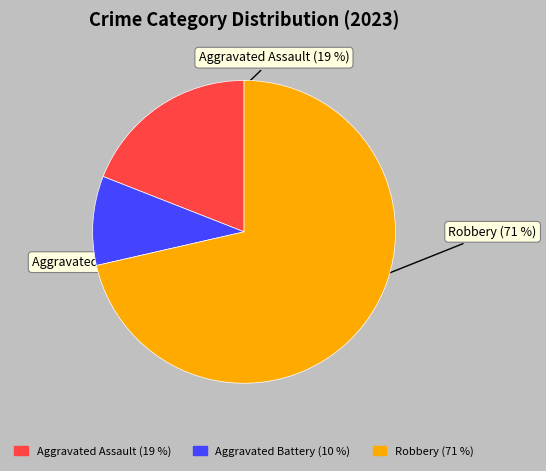

To the nearest percent, what is the average slice percentage?

33%